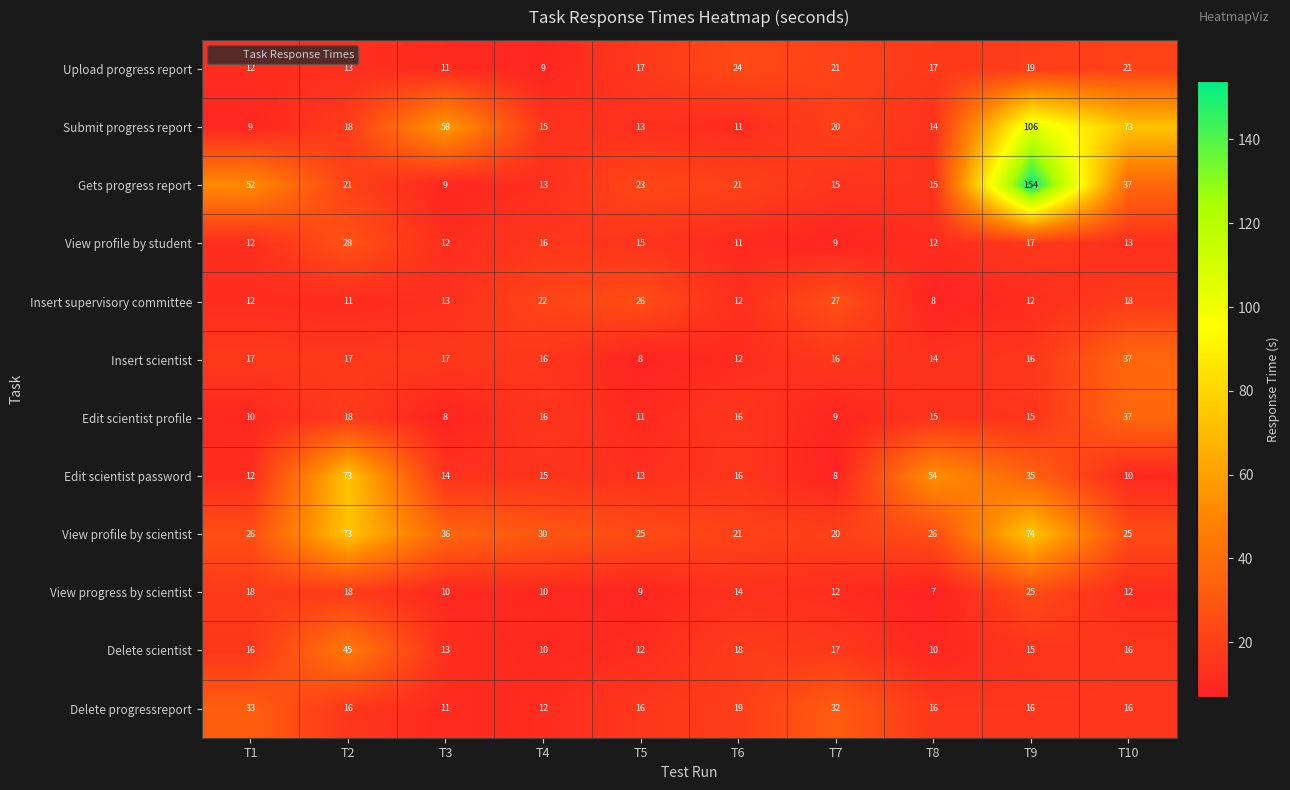

What is the average value of the Submit progress report series?

34